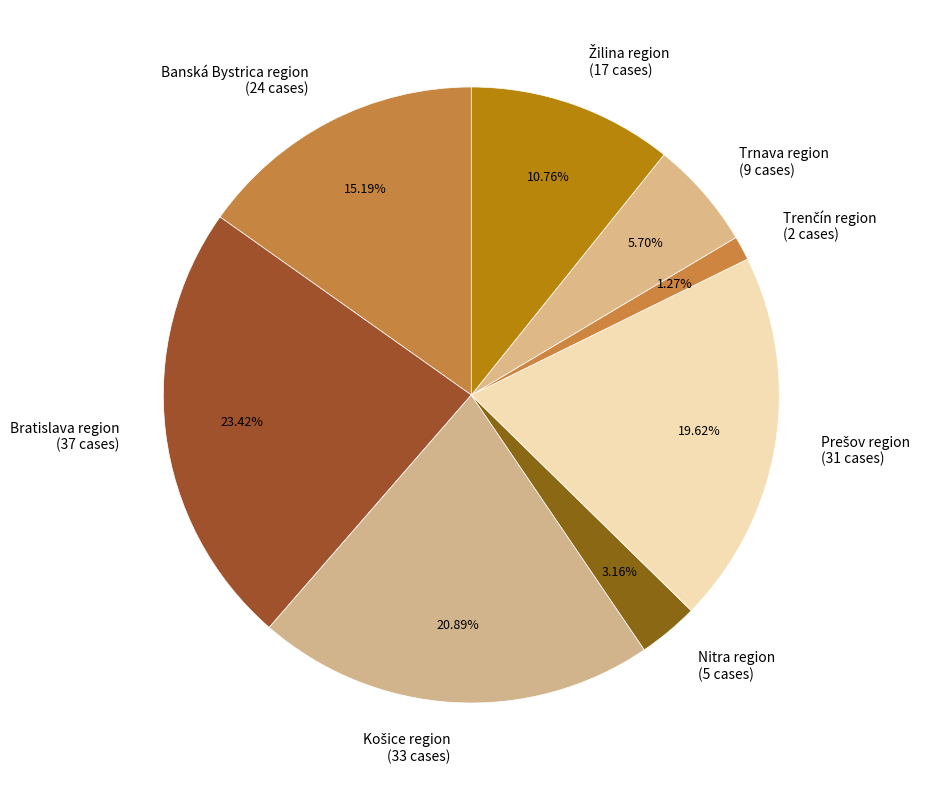

What is the ratio of the value at Banská Bystrica region (24 cases) to the value at Nitra region (5 cases)?

4.8